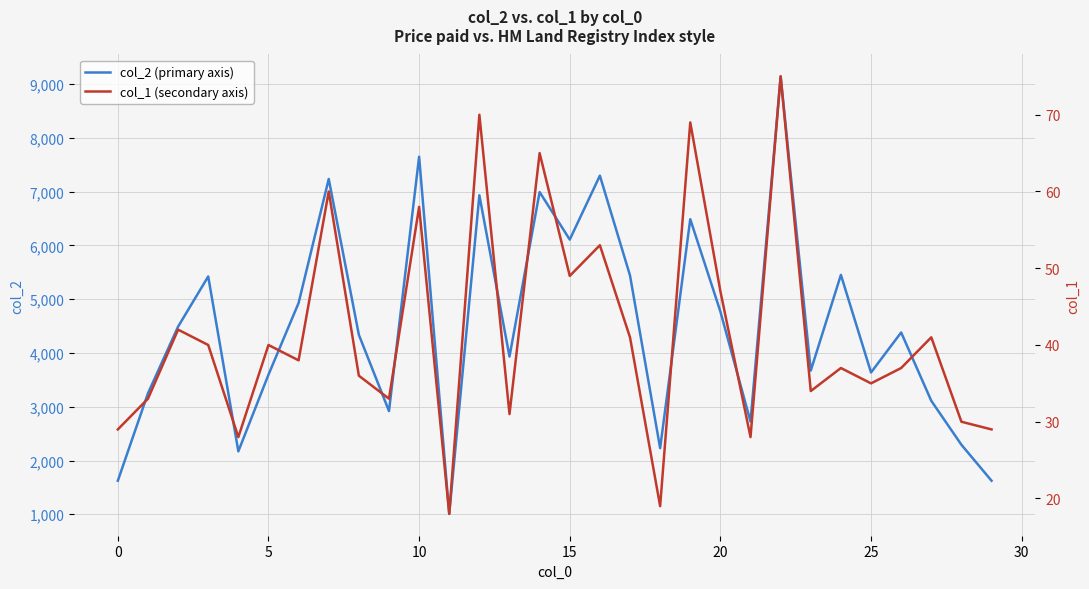

Is the value of col_2 (primary axis) at 27 greater than the value of col_1 (secondary axis) at 17?

Yes